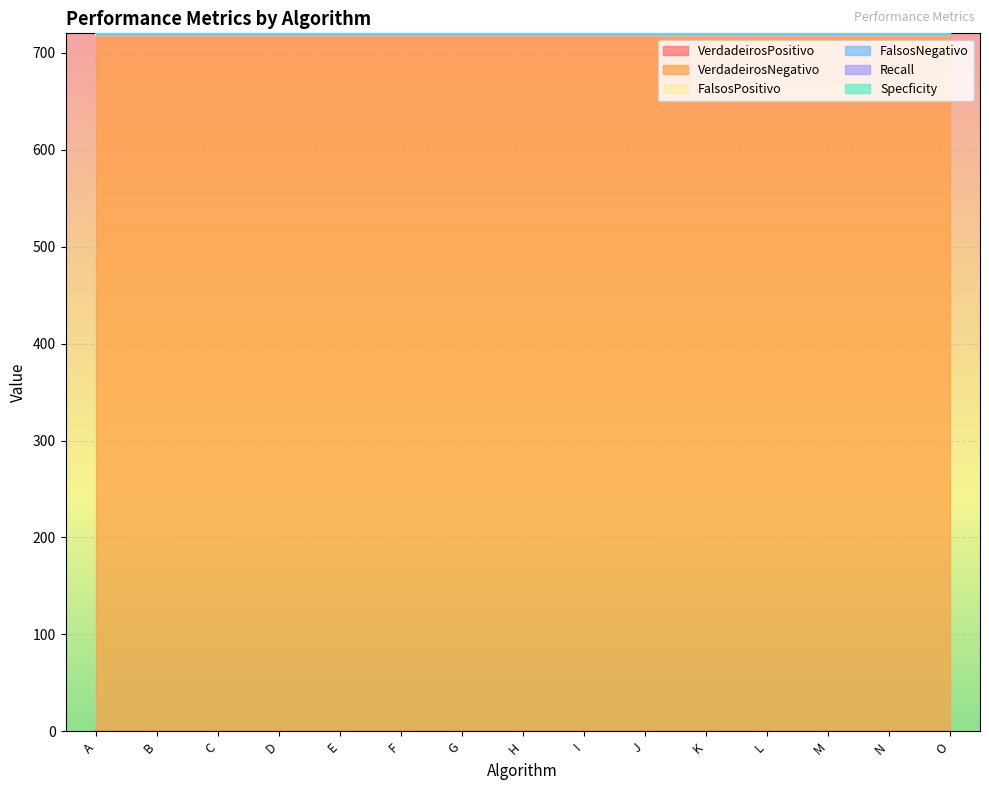

Read the VerdadeirosNegativo value at G.

718